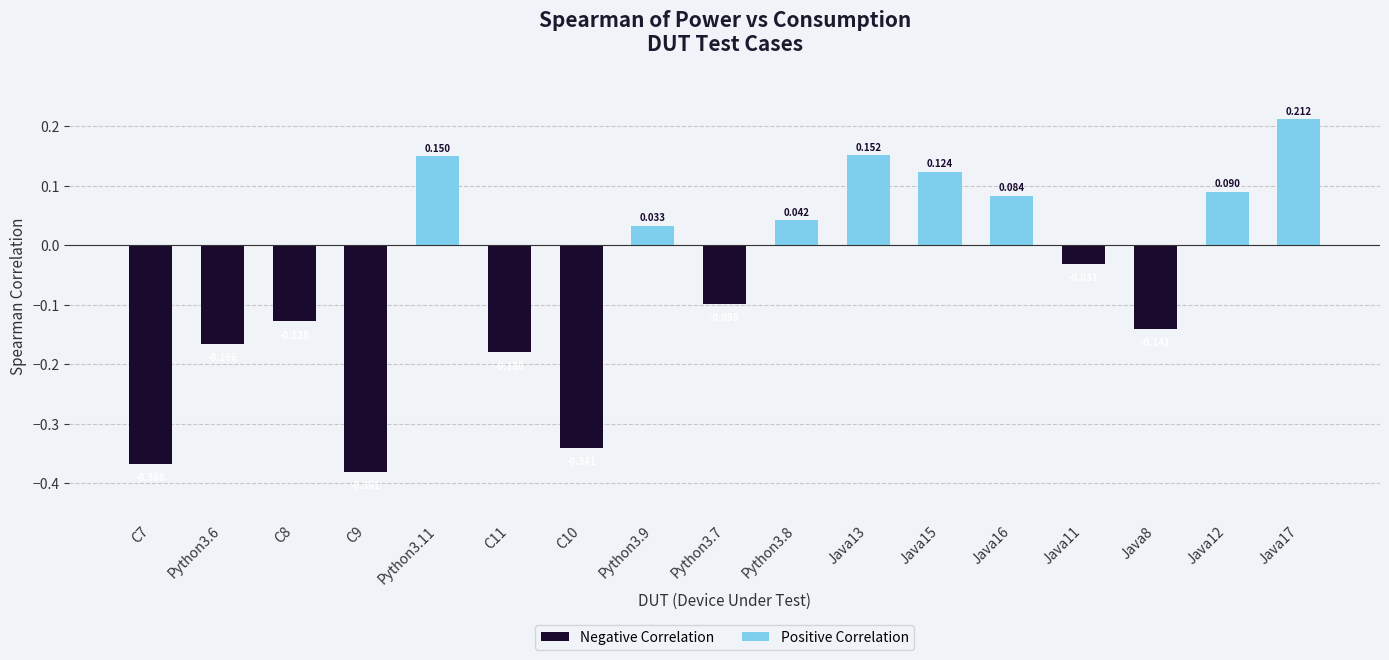

Does the chart contain any negative values?

Yes